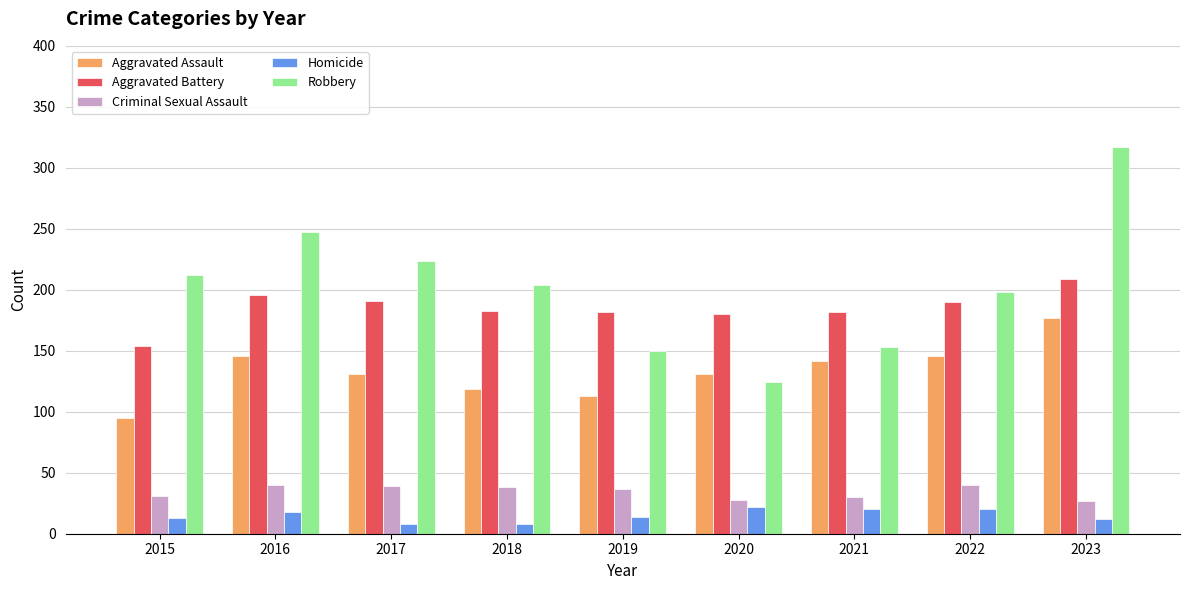

Which series changed the most between 2016 and 2020?

Robbery